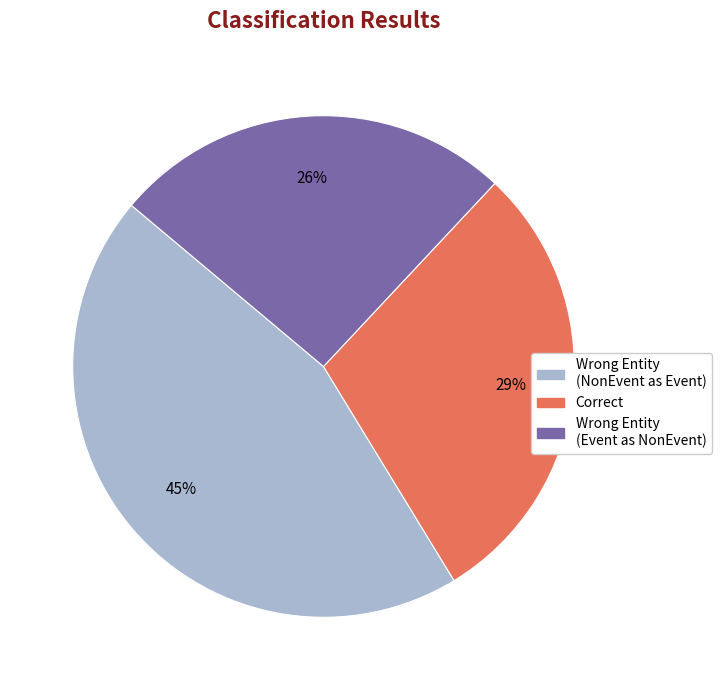

Is there any slice that represents more than half of the pie?

No